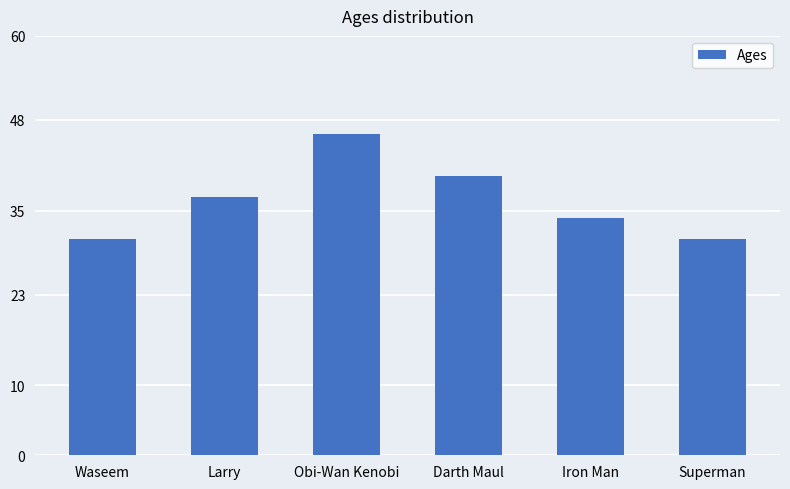

What is the label of the 5th bar from the right?

Larry